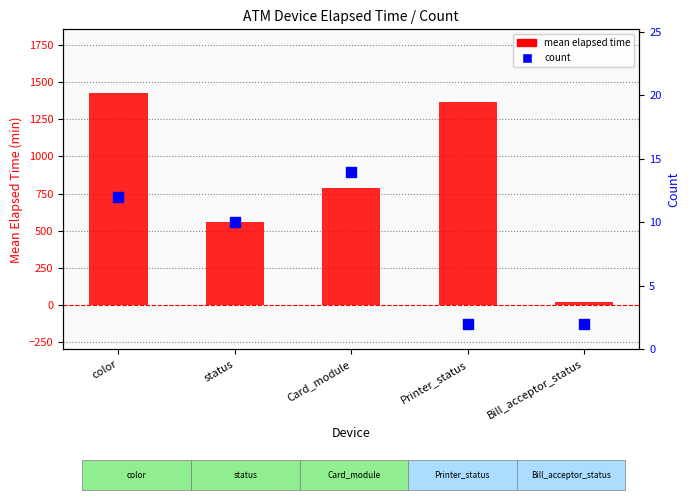

Which series has the largest Y range (max minus min)?

mean elapsed time